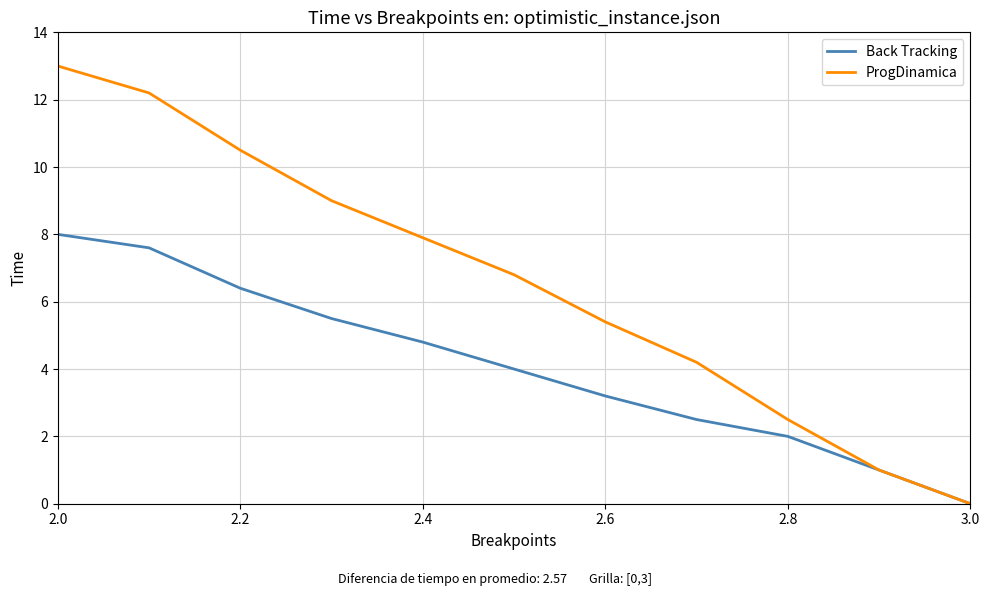

List the series in order of their peak value, lowest first.

Back Tracking, ProgDinamica